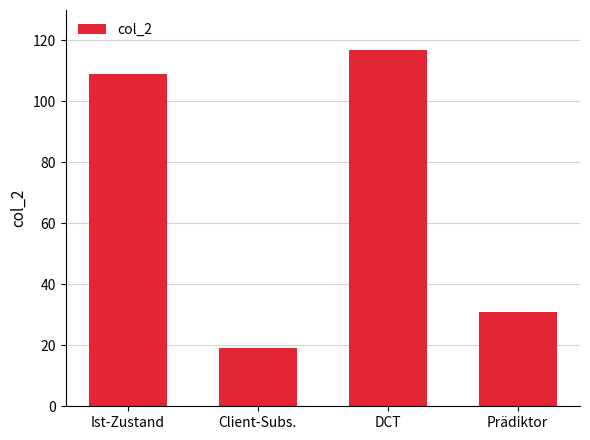

Does the chart contain any negative values?

No